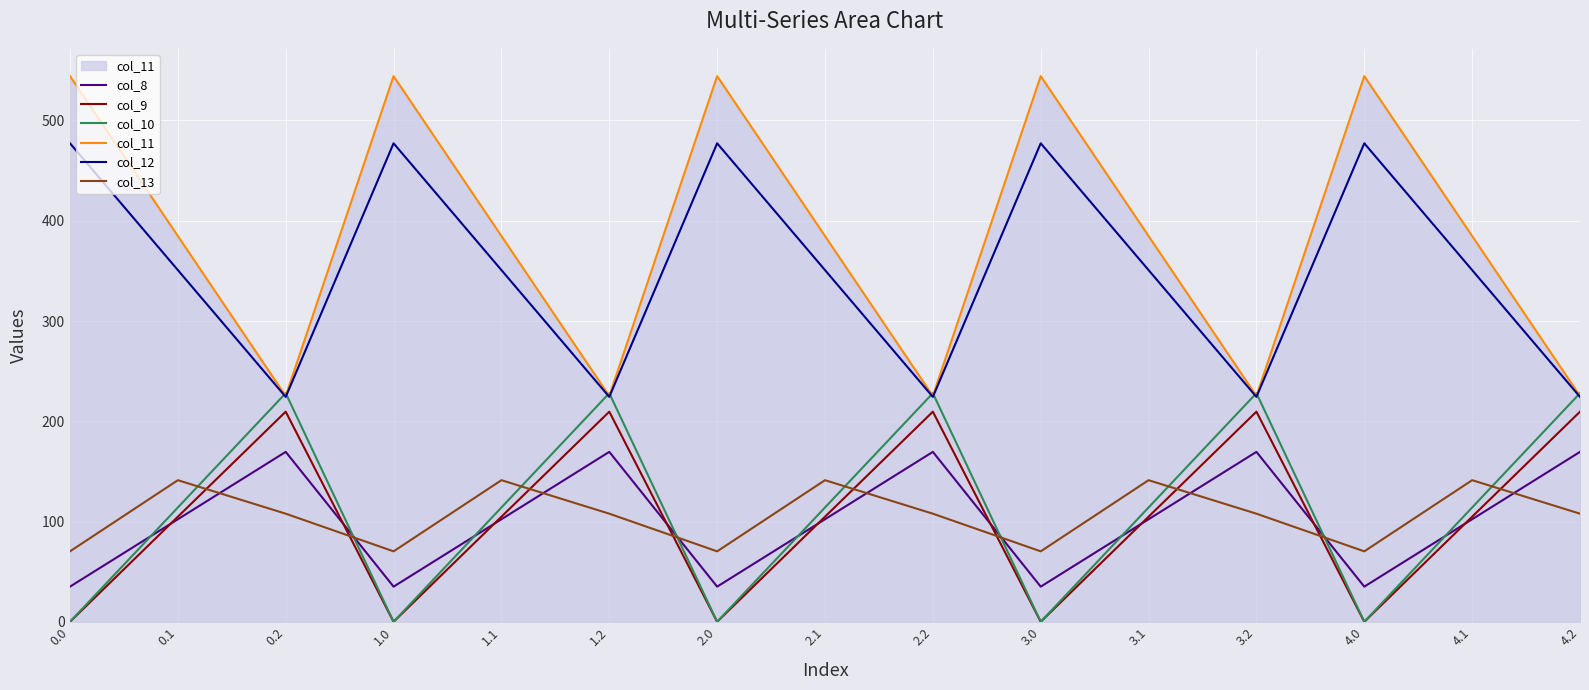

At which category does col_12 reach its first local peak?

1.0